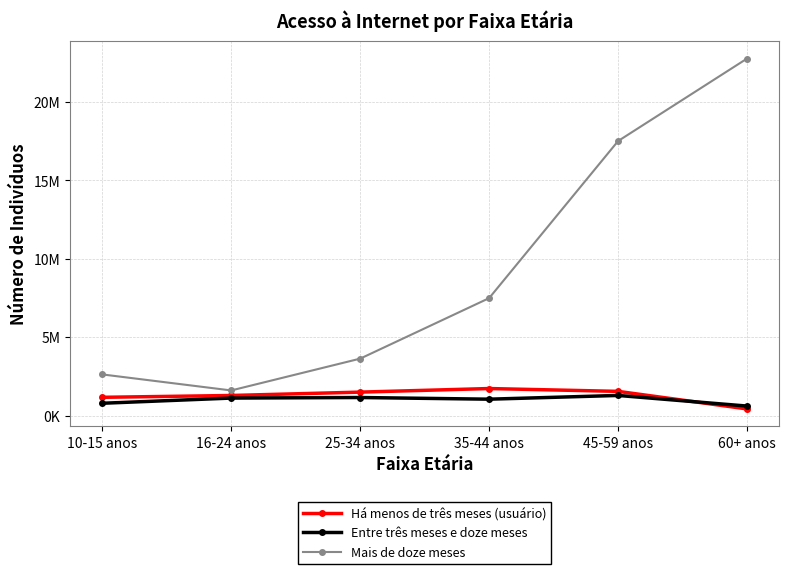

True or false: Mais de doze meses and Há menos de três meses (usuário) cross at least once.

False